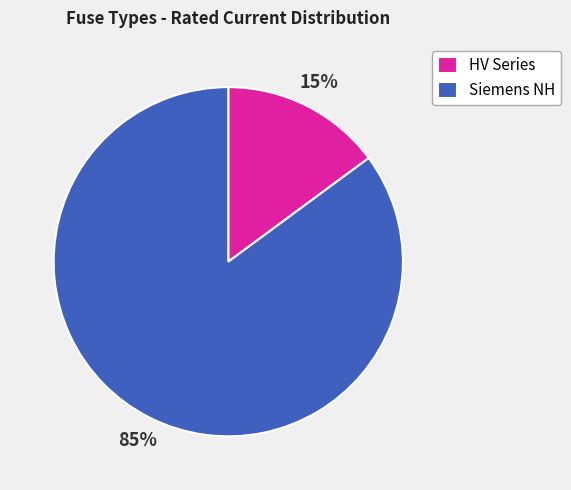

To the nearest percent, what is the difference between the largest and smallest slice percentages?

70%